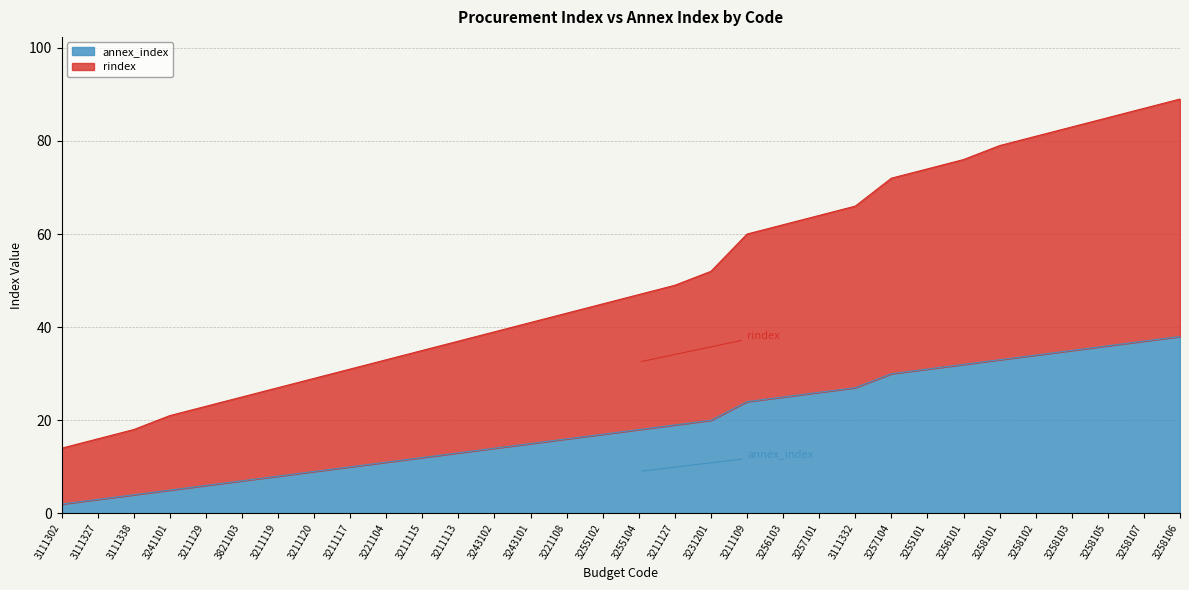

What is the difference between the rindex values at 3255104 and 3211109?

13